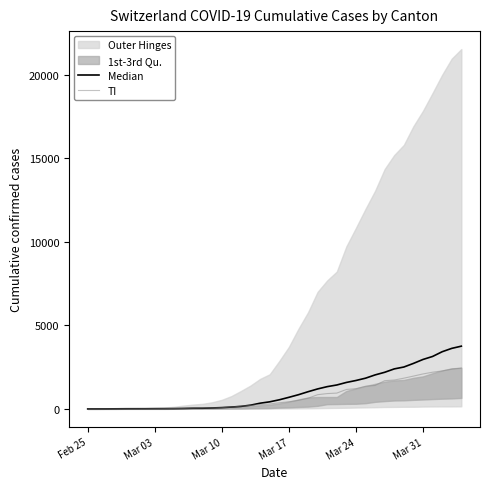

The Median series shows 17 at 13. True or false?

False